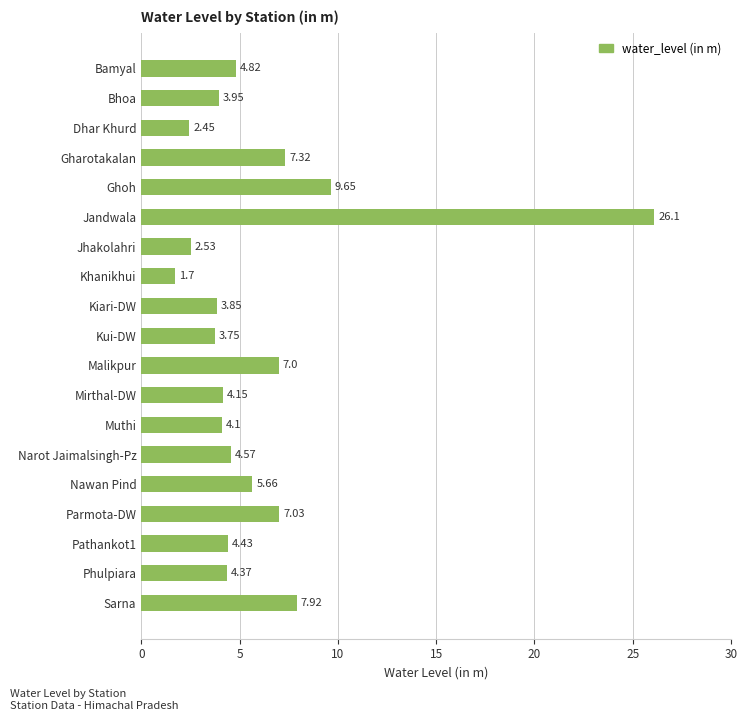

List the labels in order of value, largest first.

Jandwala, Ghoh, Sarna, Gharotakalan, Parmota-DW, Malikpur, Nawan Pind, Bamyal, Narot Jaimalsingh-Pz, Pathankot1, Phulpiara, Mirthal-DW, Muthi, Bhoa, Kiari-DW, Kui-DW, Jhakolahri, Dhar Khurd, Khanikhui